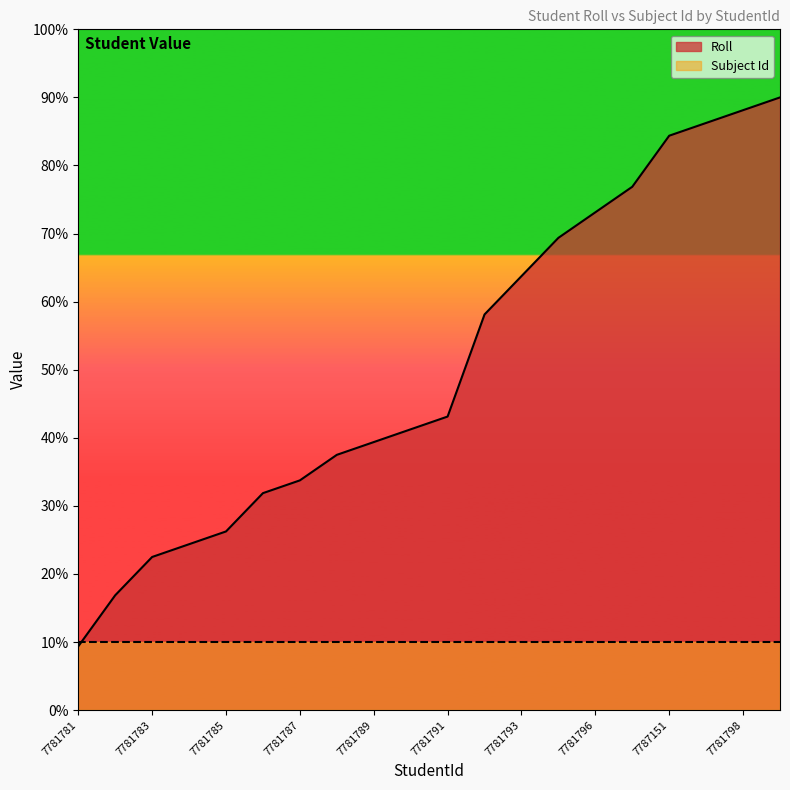

What are all the series names shown in the legend?

Roll, Subject Id